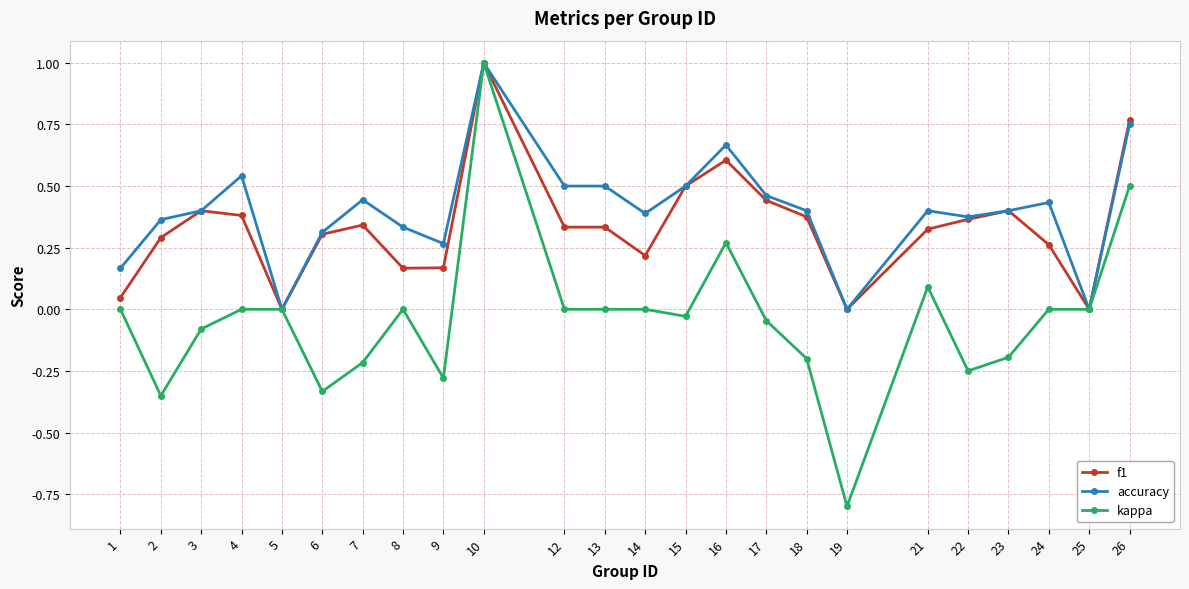

Is the value of accuracy at 5 greater than the value of kappa at 19?

Yes